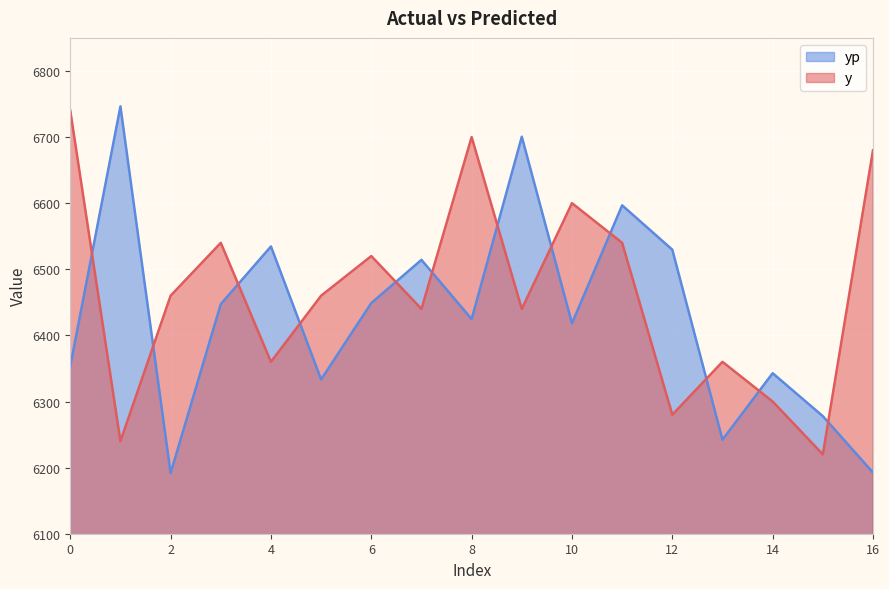

What is the sum of the yp values at 4 and 6?

12983.4